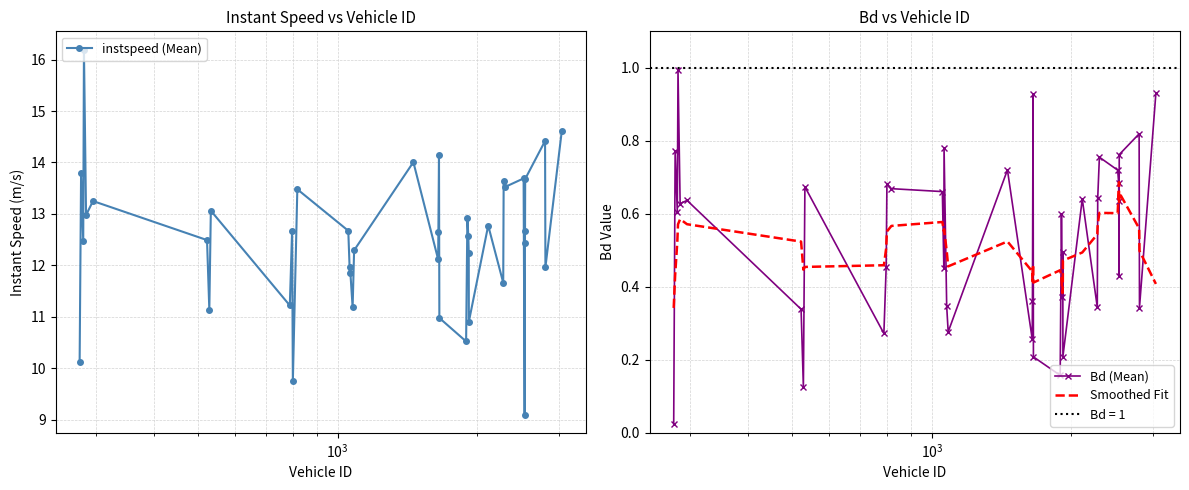

Does the chart have visible grid lines?

Yes